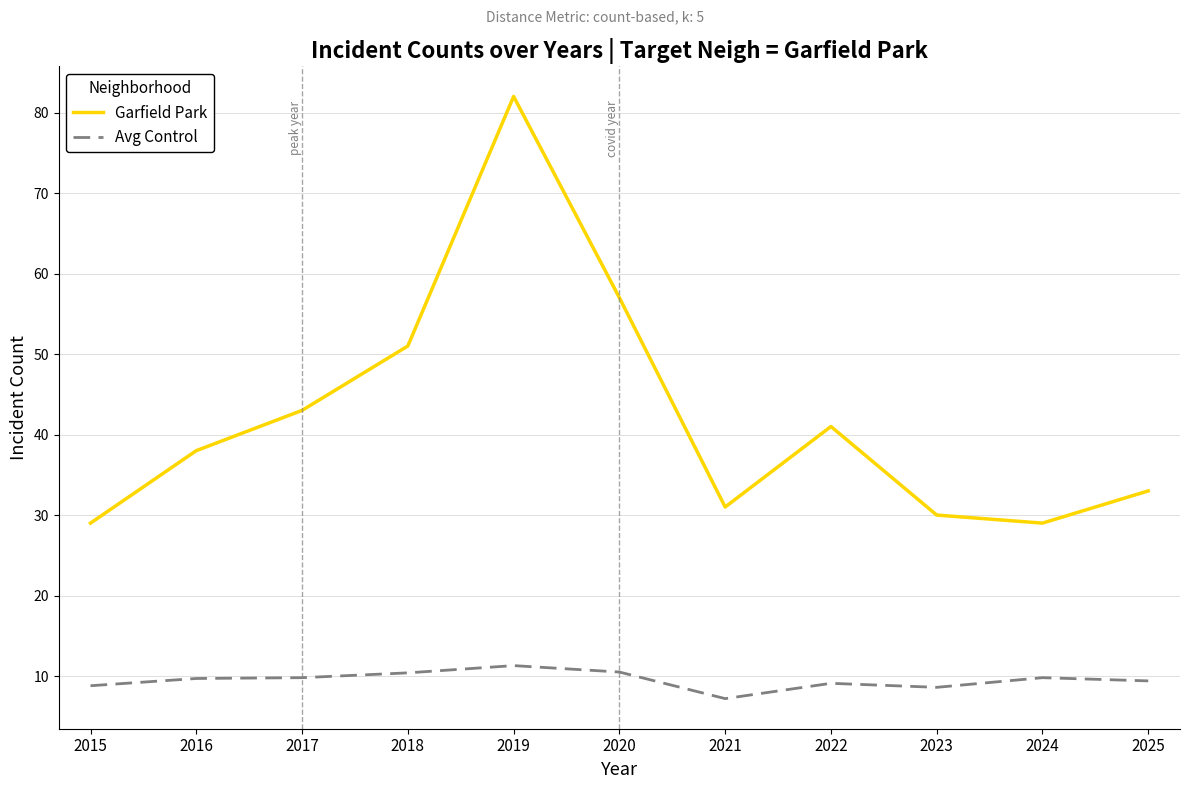

What is the sum of all Garfield Park values?

464.0